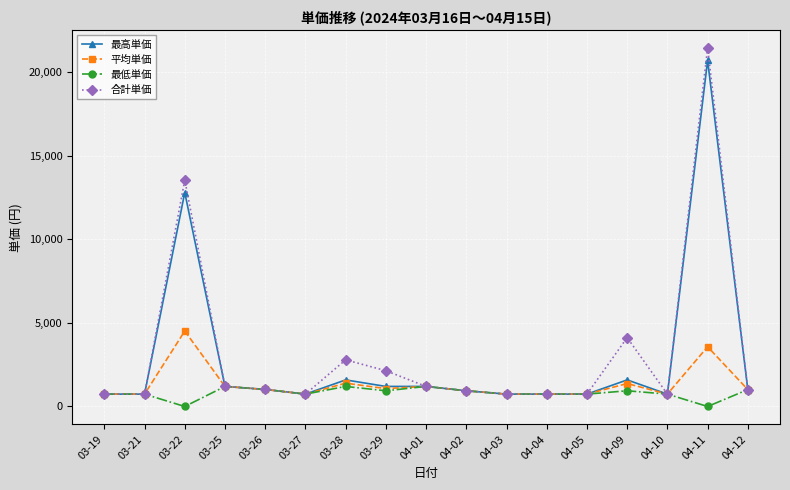

What is the label of the 10th point from the right?

03-29